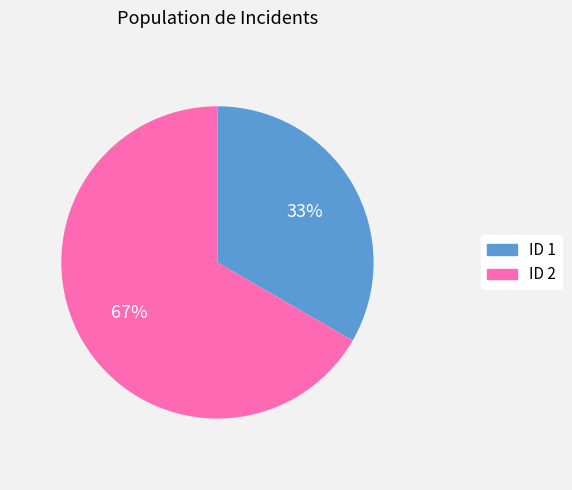

Is there a majority slice in this chart?

Yes